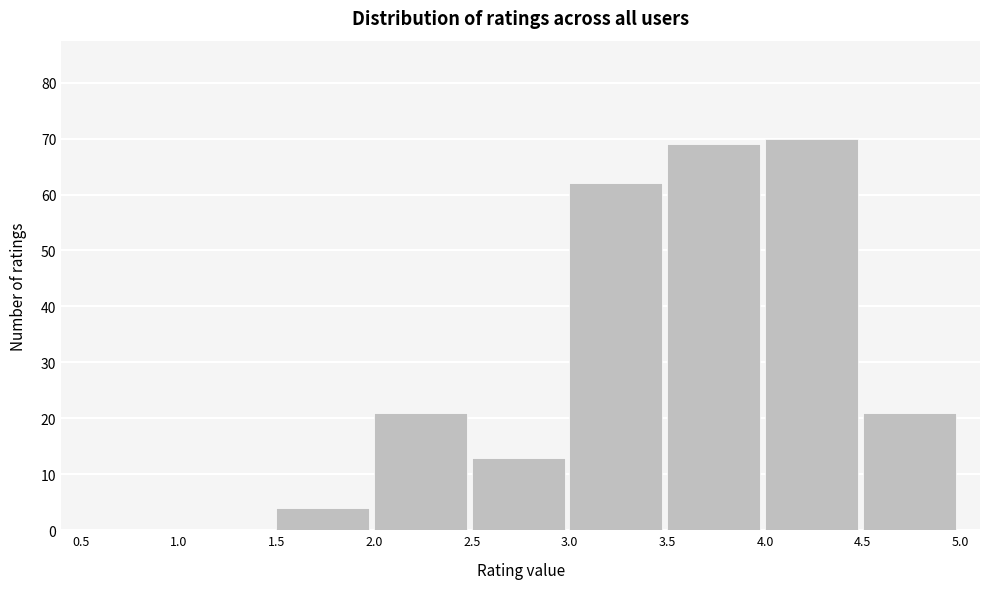

Reading left to right, list every bar in this chart as the range it spans on the x-axis followed by its height. The values are not printed on the chart, so give them approximately, as read against the axis.

0.5 to 1.0: 0
1.0 to 1.5: 0
1.5 to 2.0: 4
2.0 to 2.5: 21
2.5 to 3.0: 13
3.0 to 3.5: 62
3.5 to 4.0: 69
4.0 to 4.5: 70
4.5 to 5.0: 21